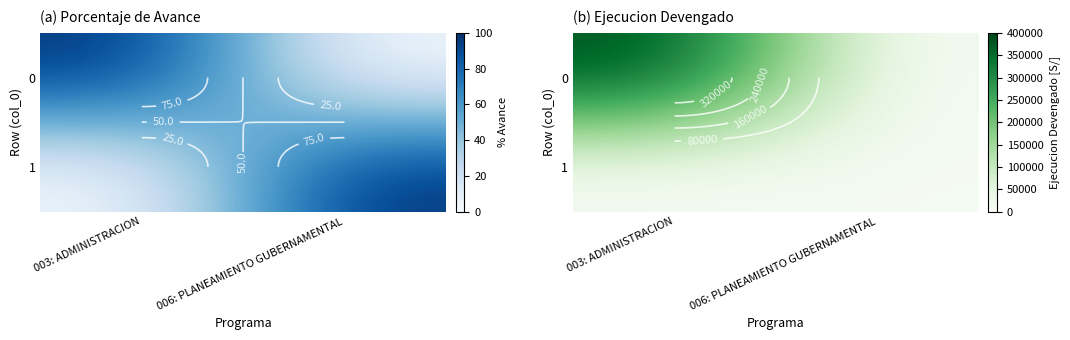

What is the difference between the highest and lowest values at 006: PLANEAMIENTO GUBERNAMENTAL?

7200